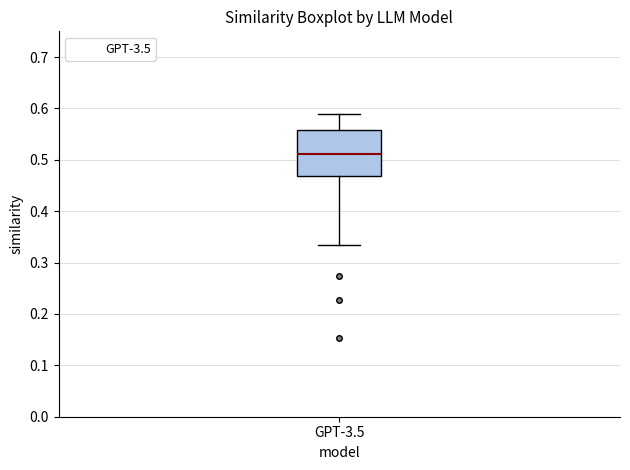

Transcribe this box plot: give where the median line is, the range the box spans, and where the two whiskers end, as read against the y-axis. The values are not printed on the chart, so give them approximately, as read against the axis.

median 0.51, box 0.47 to 0.56, whiskers 0.33 to 0.59